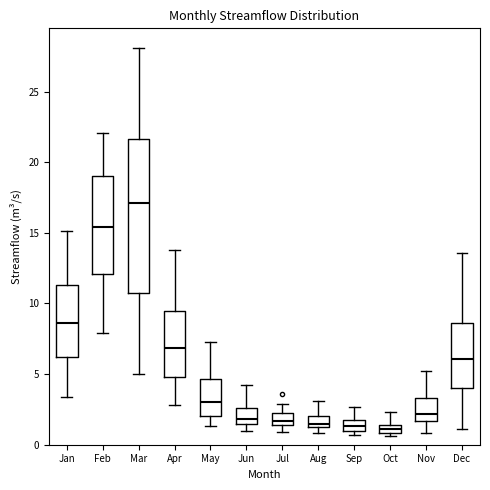

Comparing the boxes themselves (not the whiskers), which one is the tallest?

Mar